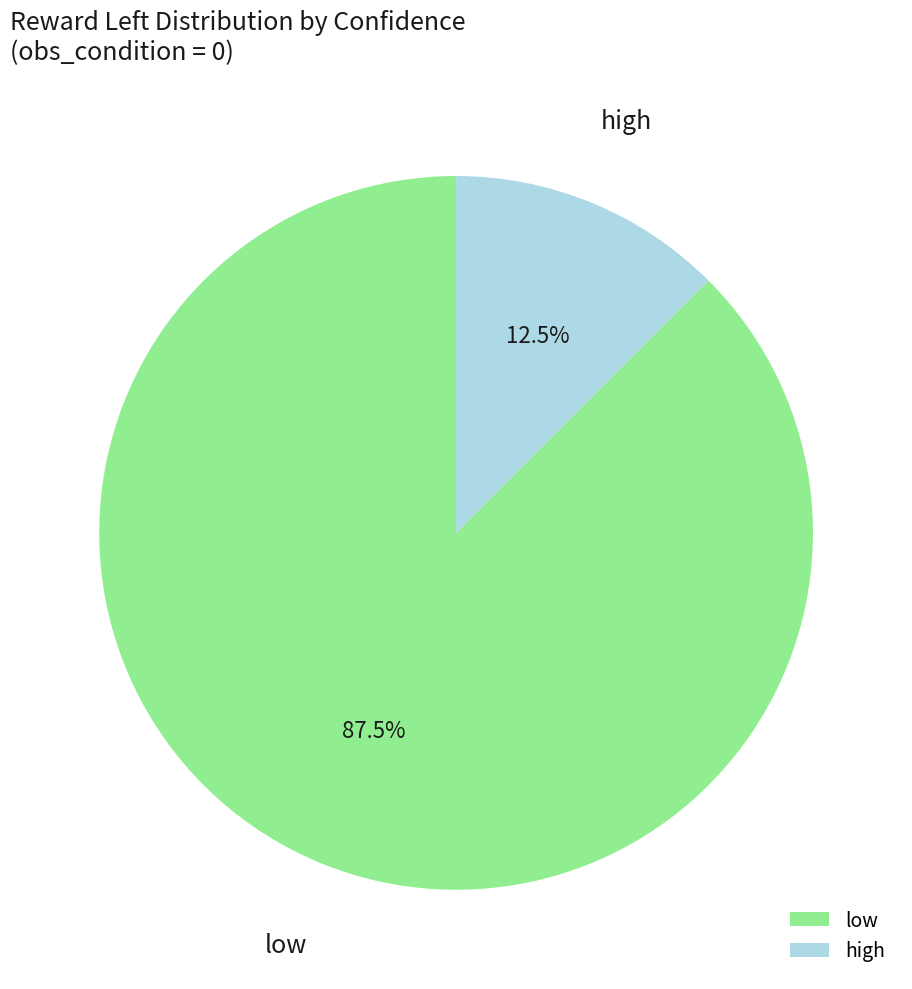

What is the largest slice in the pie chart?

low